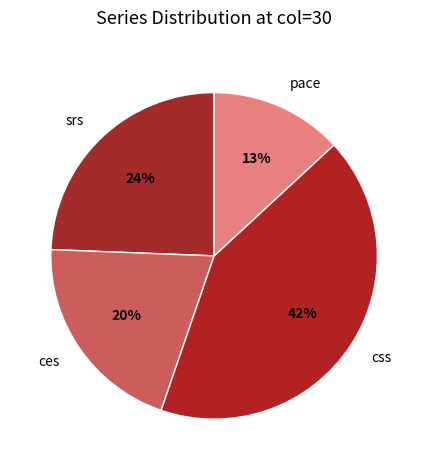

How many slices are in this pie chart?

4